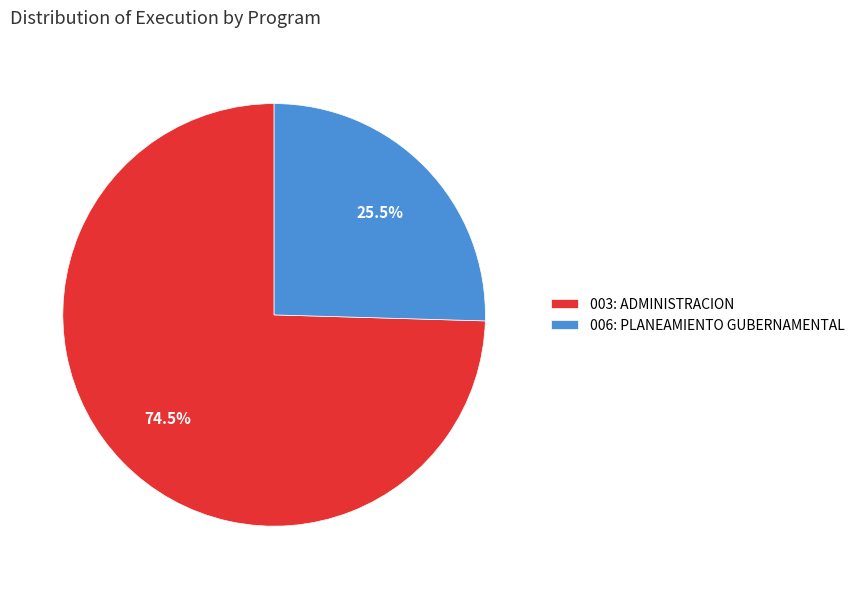

To the nearest percent, what is the average slice percentage?

50%